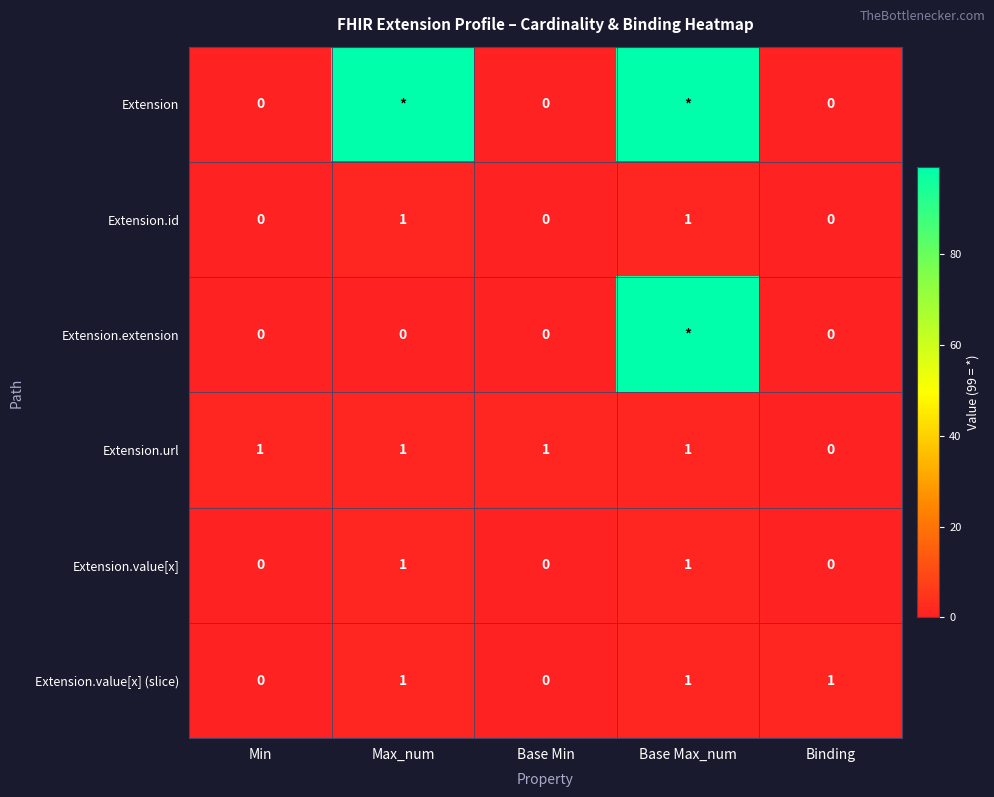

The value of Extension.value[x] (slice) at Min is 1. True or false?

False